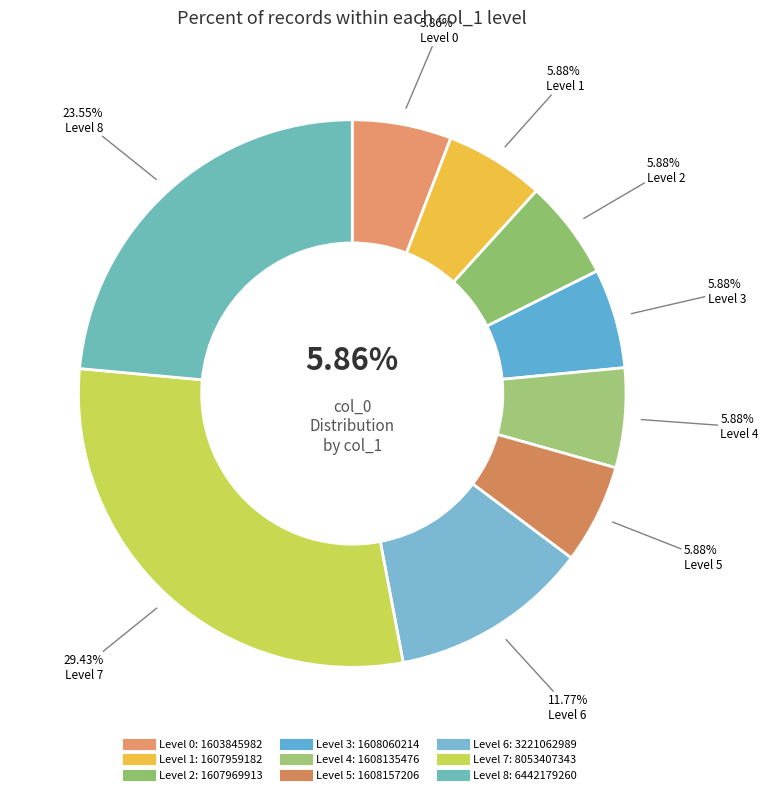

Is it true that 4 is 1% of the pie?

False